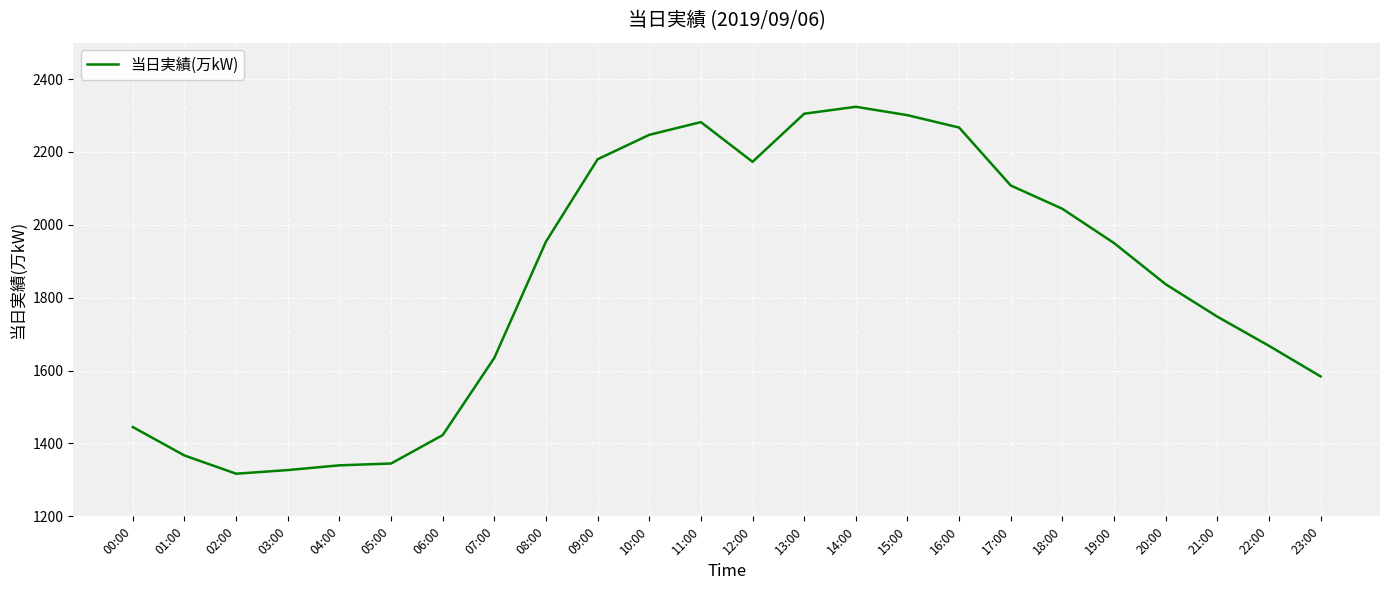

At which label is the value closest to 1820?

20:00